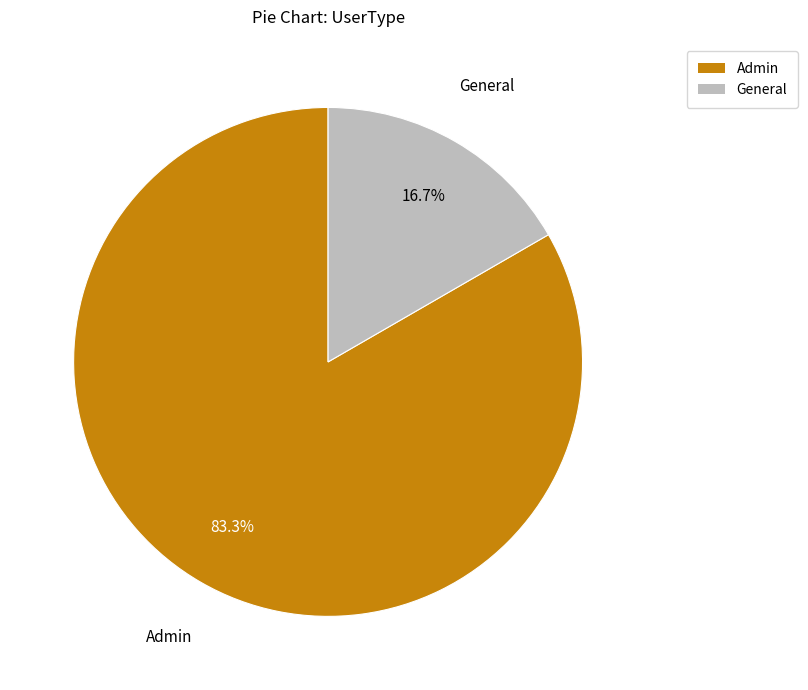

What percentage is the General slice, to the nearest percent?

17%